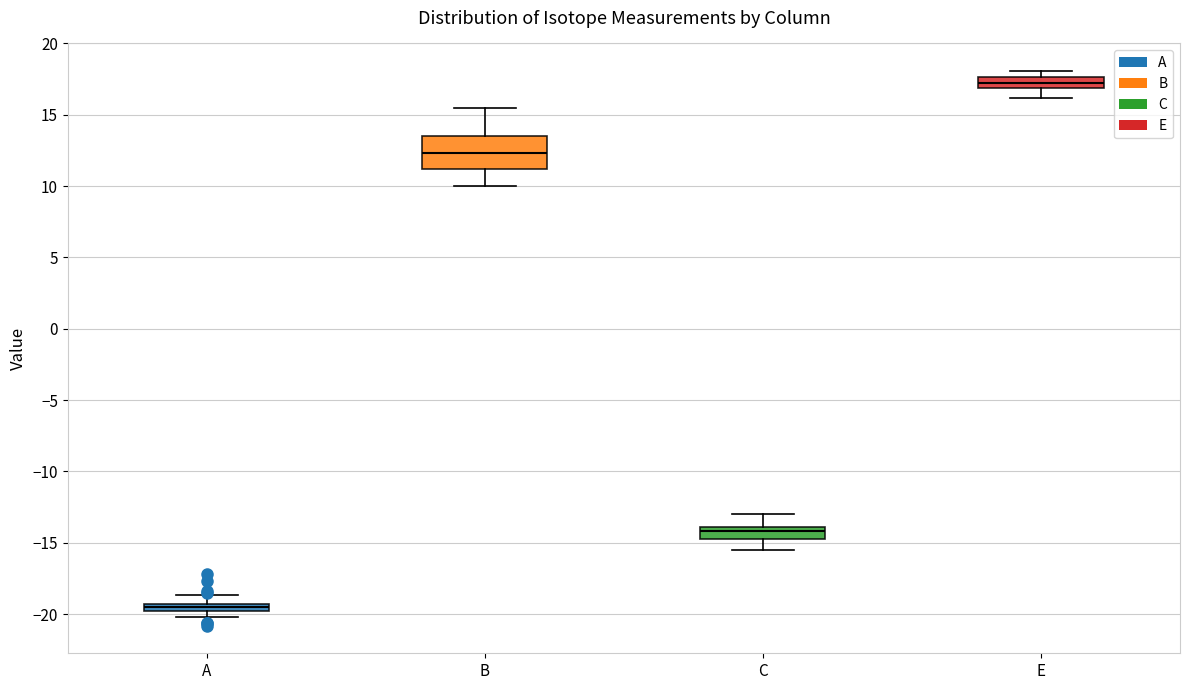

Which box is the tallest, from its lower edge to its upper edge?

B